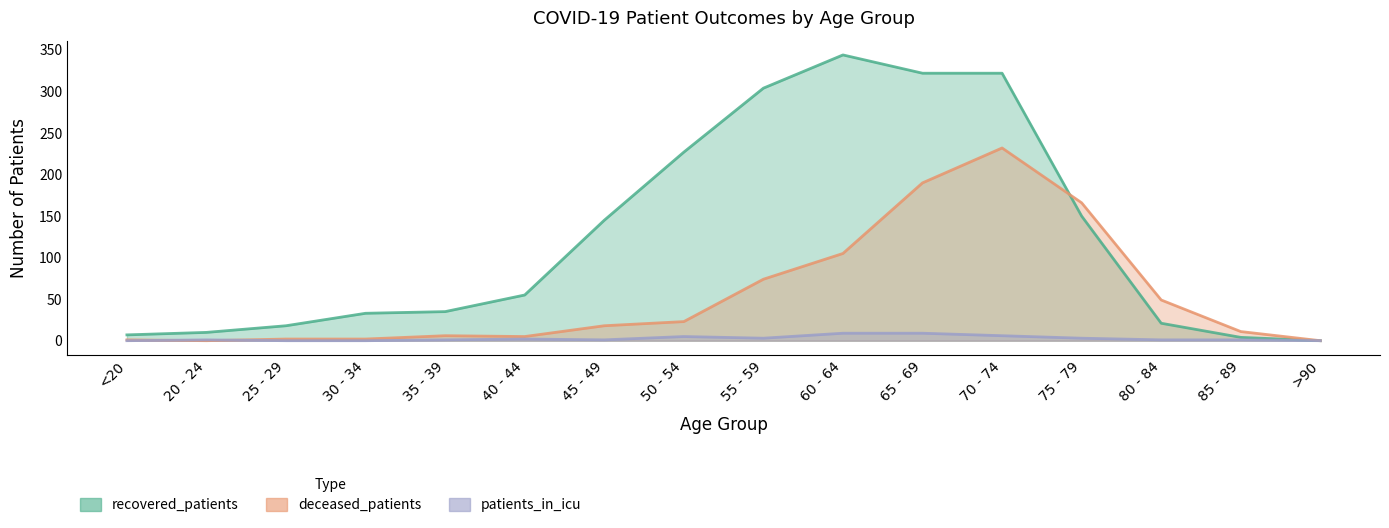

Rank the series by their maximum value, from lowest to highest.

patients_in_icu, deceased_patients, recovered_patients